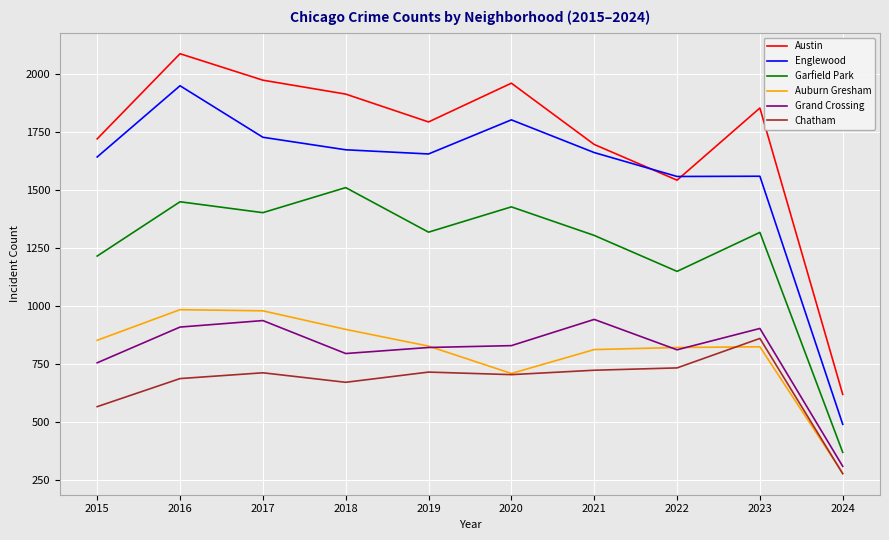

At 2018, list the series in order from largest to smallest.

Austin, Englewood, Garfield Park, Auburn Gresham, Grand Crossing, Chatham